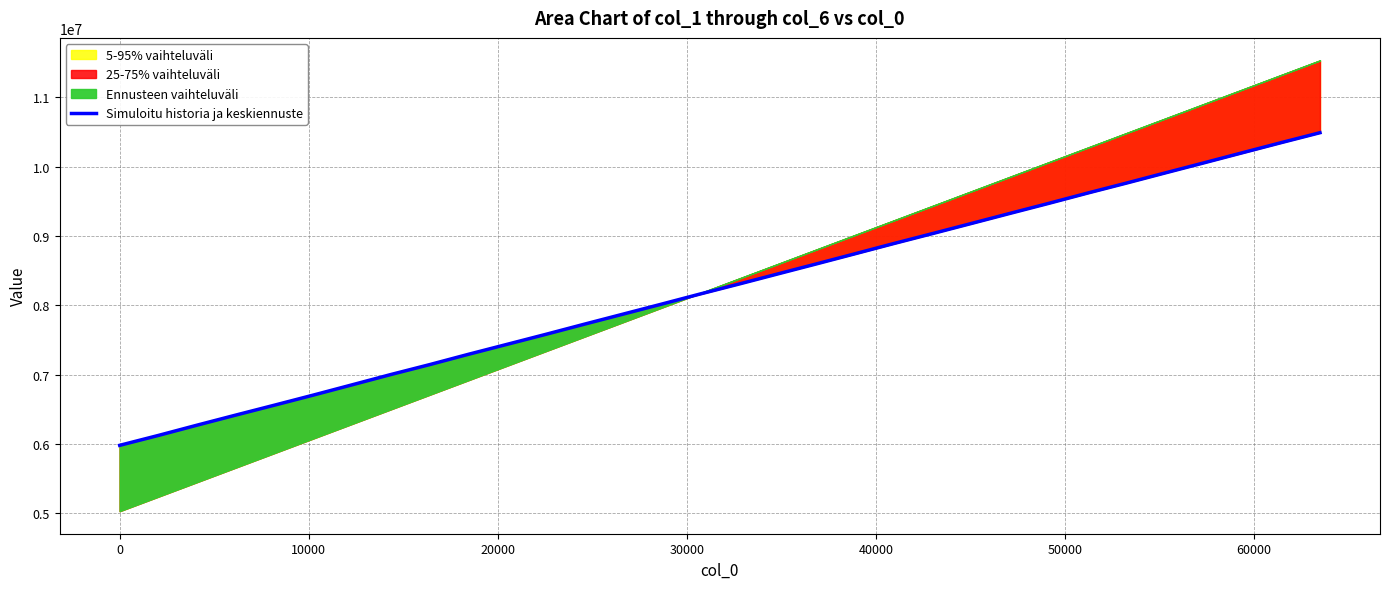

What is the highest value of the Simuloitu historia ja keskiennuste series?

10491827